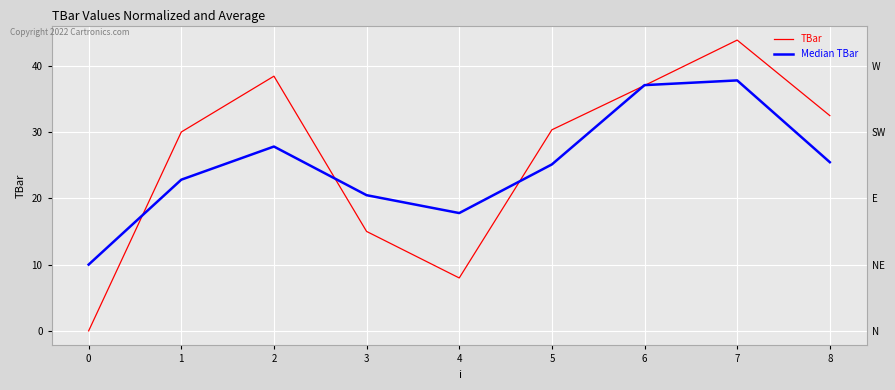

What is the value of the Median TBar point at the 4th from the left?

20.5